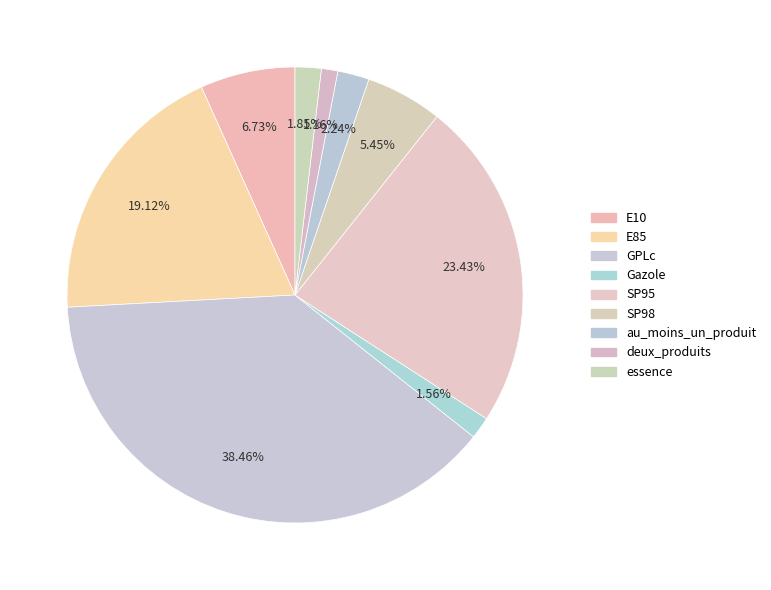

Which category has the smallest portion of the pie?

deux_produits